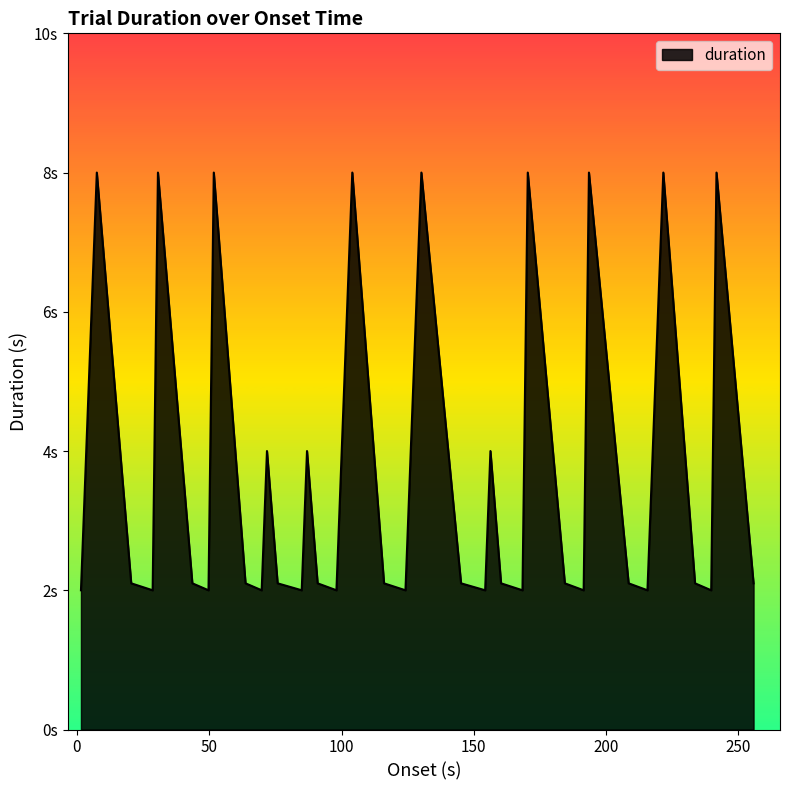

What is the average value?

3.7